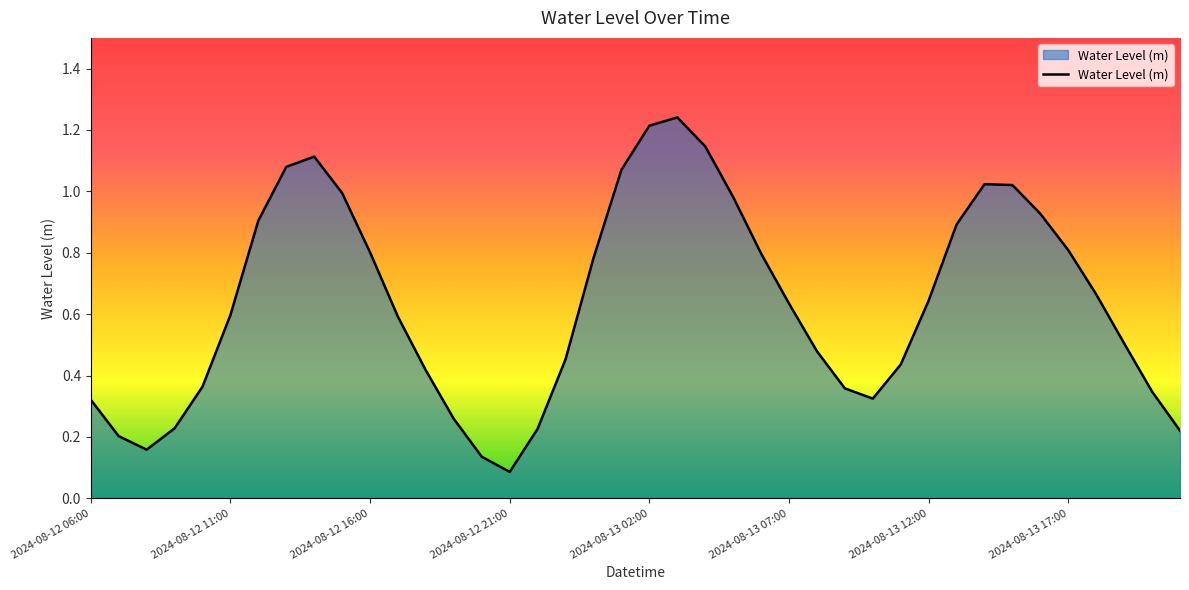

Does the chart have visible grid lines?

No